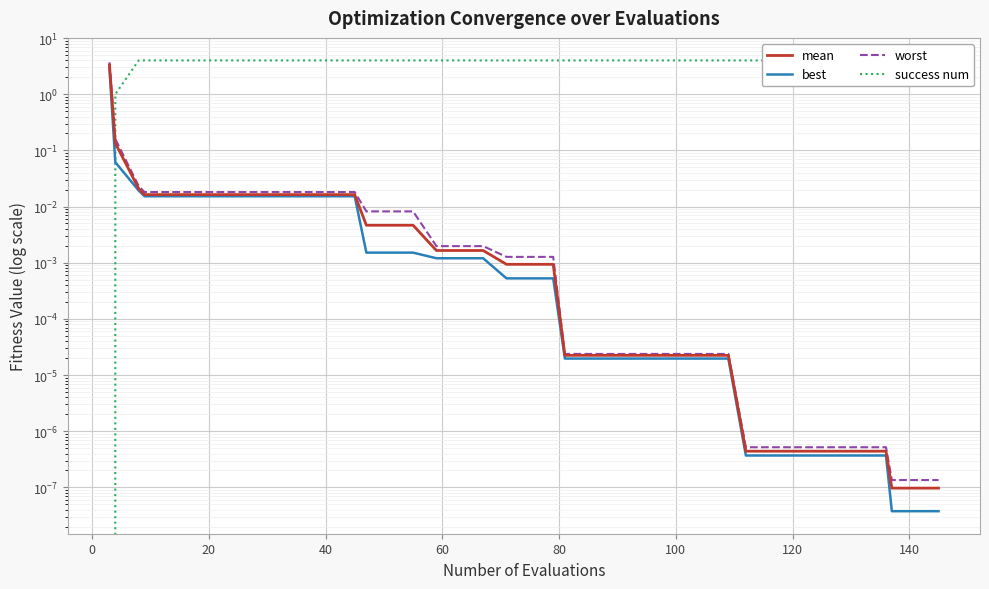

What is the average value of the mean series?

0.1